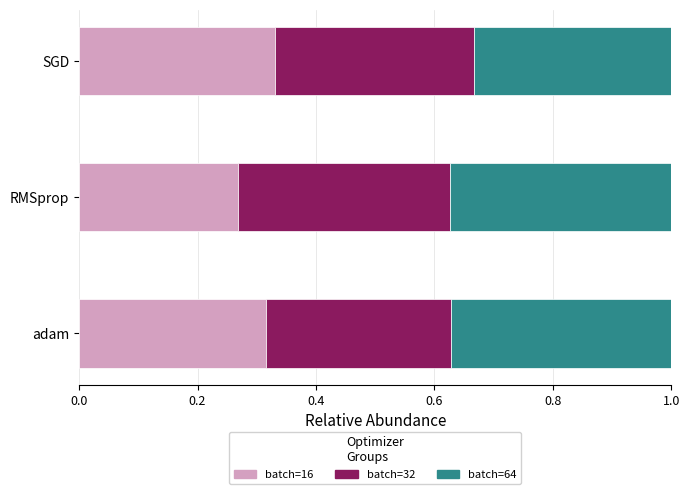

What is the sum of the batch=16 values at RMSprop and SGD?

0.6